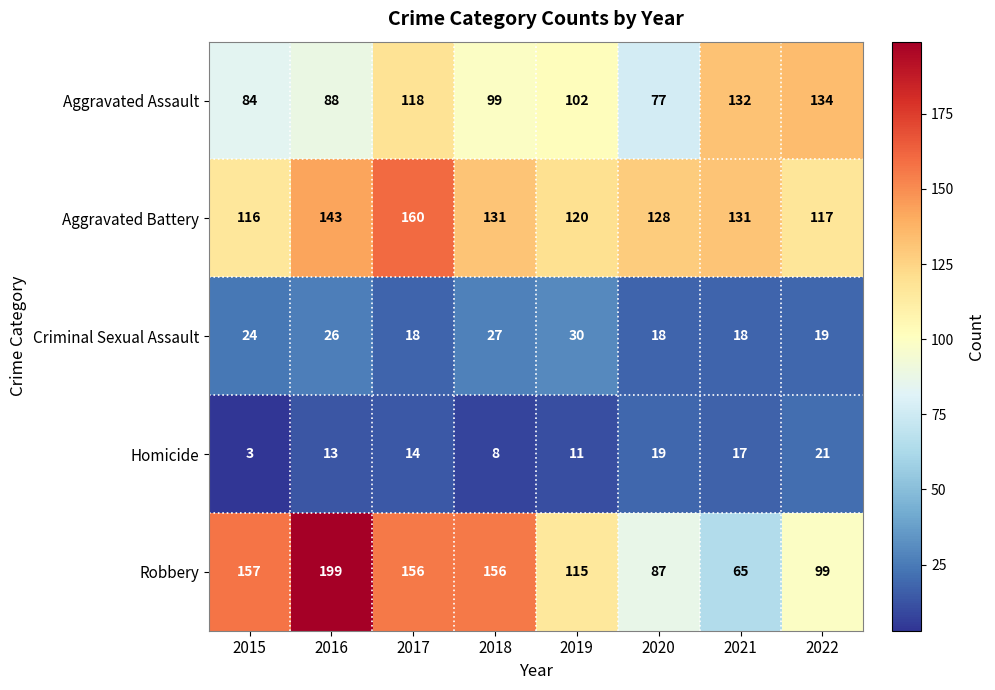

How many data points does each series have?

8